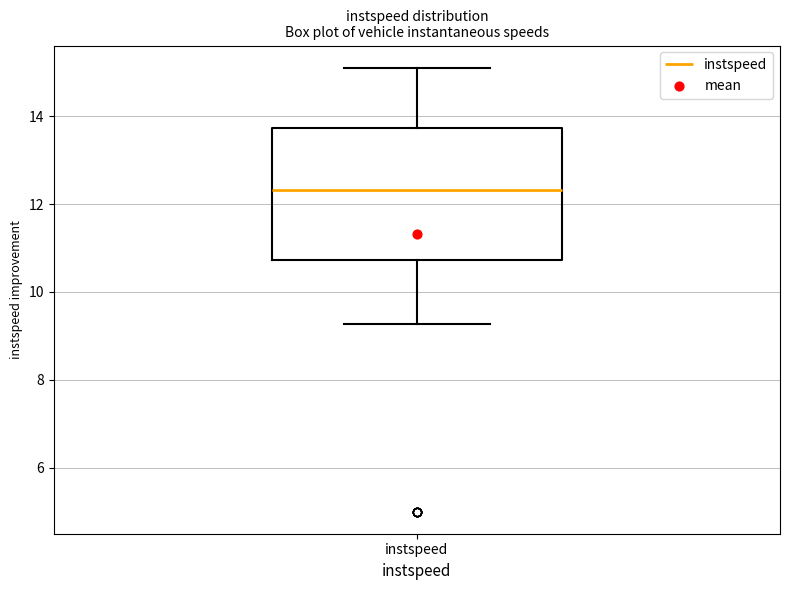

Where does the median line of the box for instspeed sit on the y-axis? The values are not printed on the chart, so give them approximately, as read against the axis.

12.4